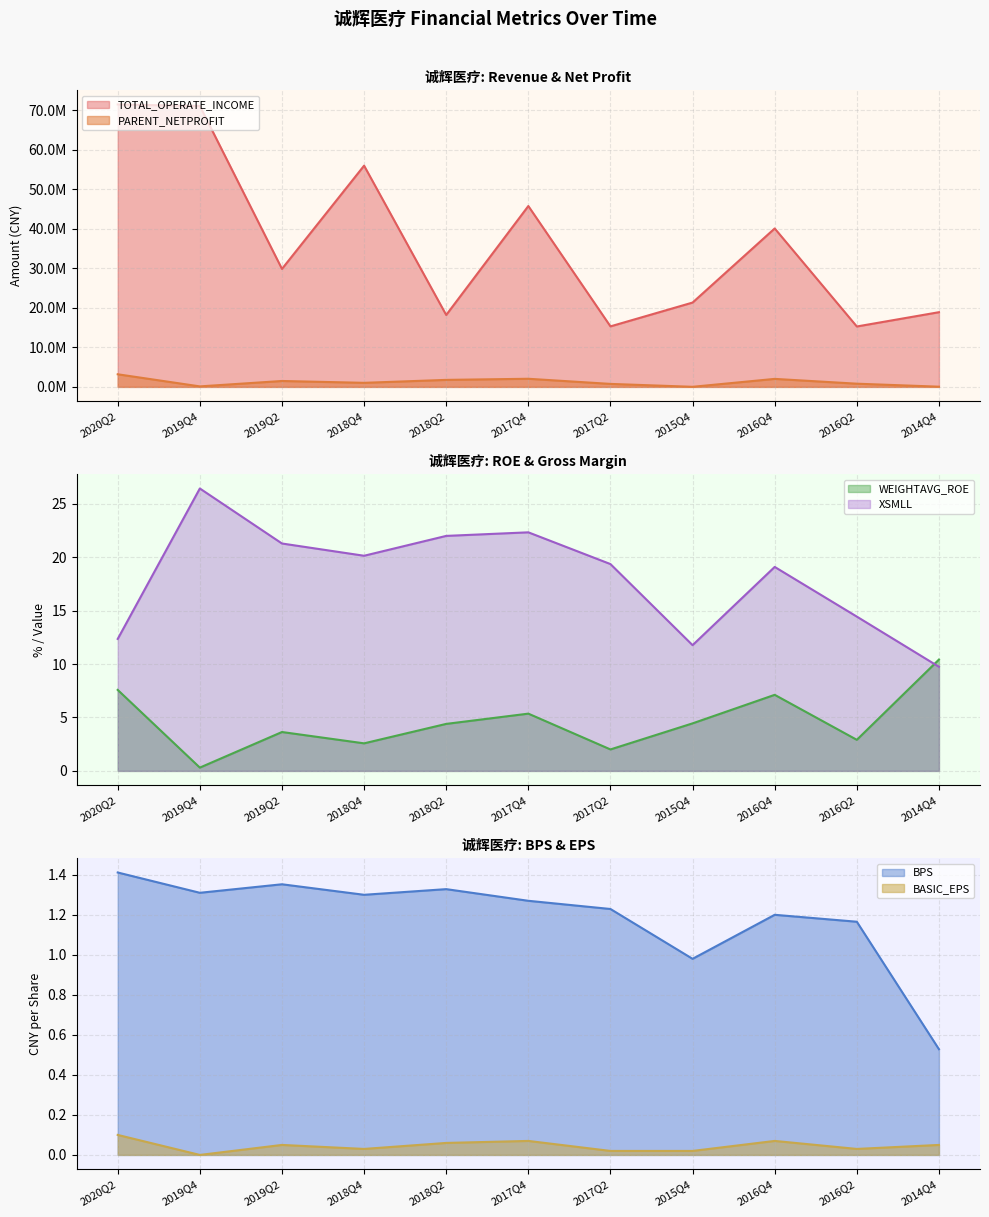

How many distinct data groups are displayed?

6